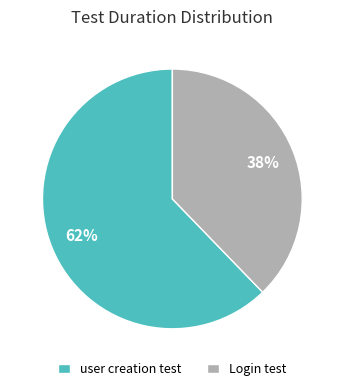

How many segments does this pie chart have?

2